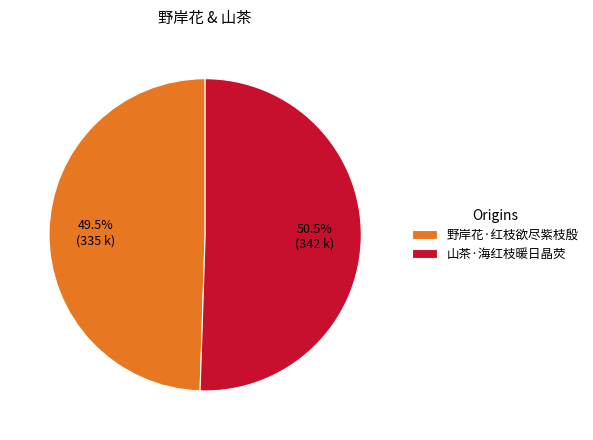

Which slice is the largest?

山茶·海红枝暖日晶荧